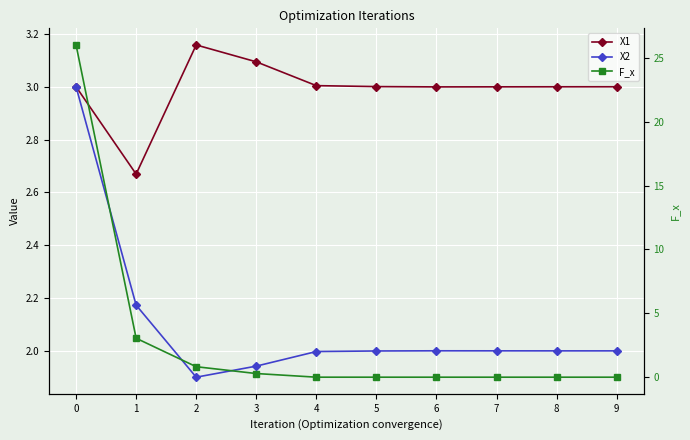

How many lines are shown in the chart?

3